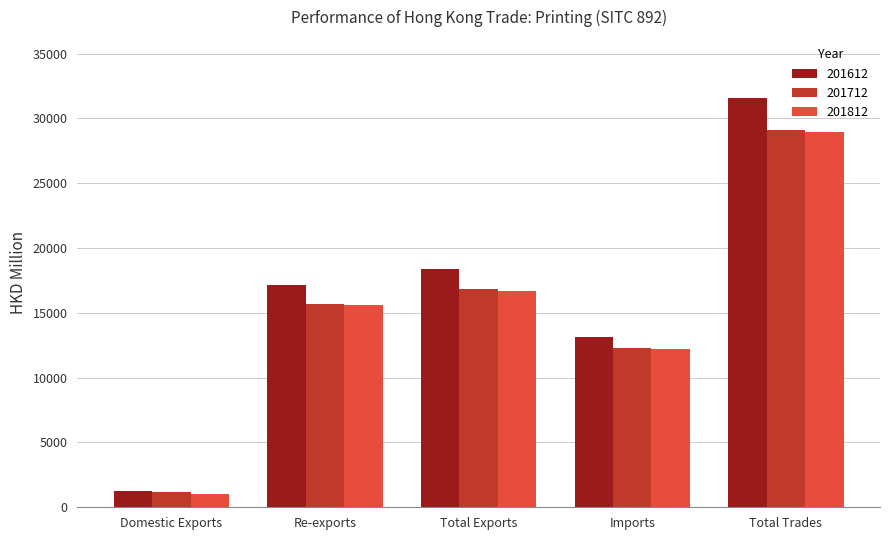

What is the difference between the second highest and minimum values in the 201712 series?

15650.8